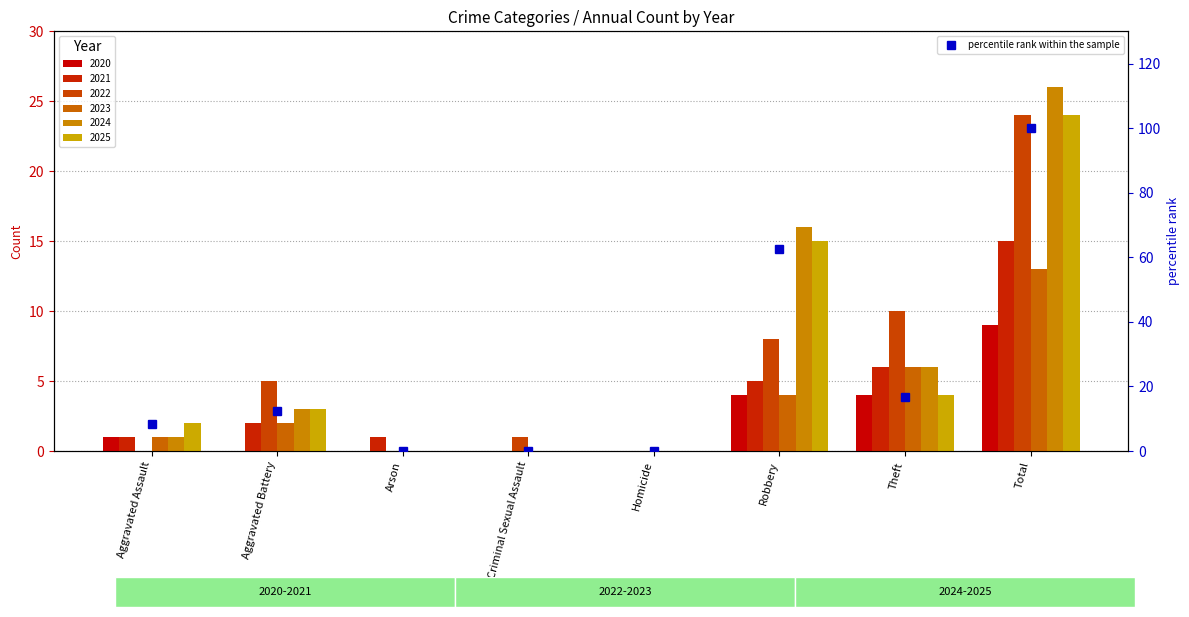

The chart shows a value of 12.5 at Aggravated Battery. True or false?

True